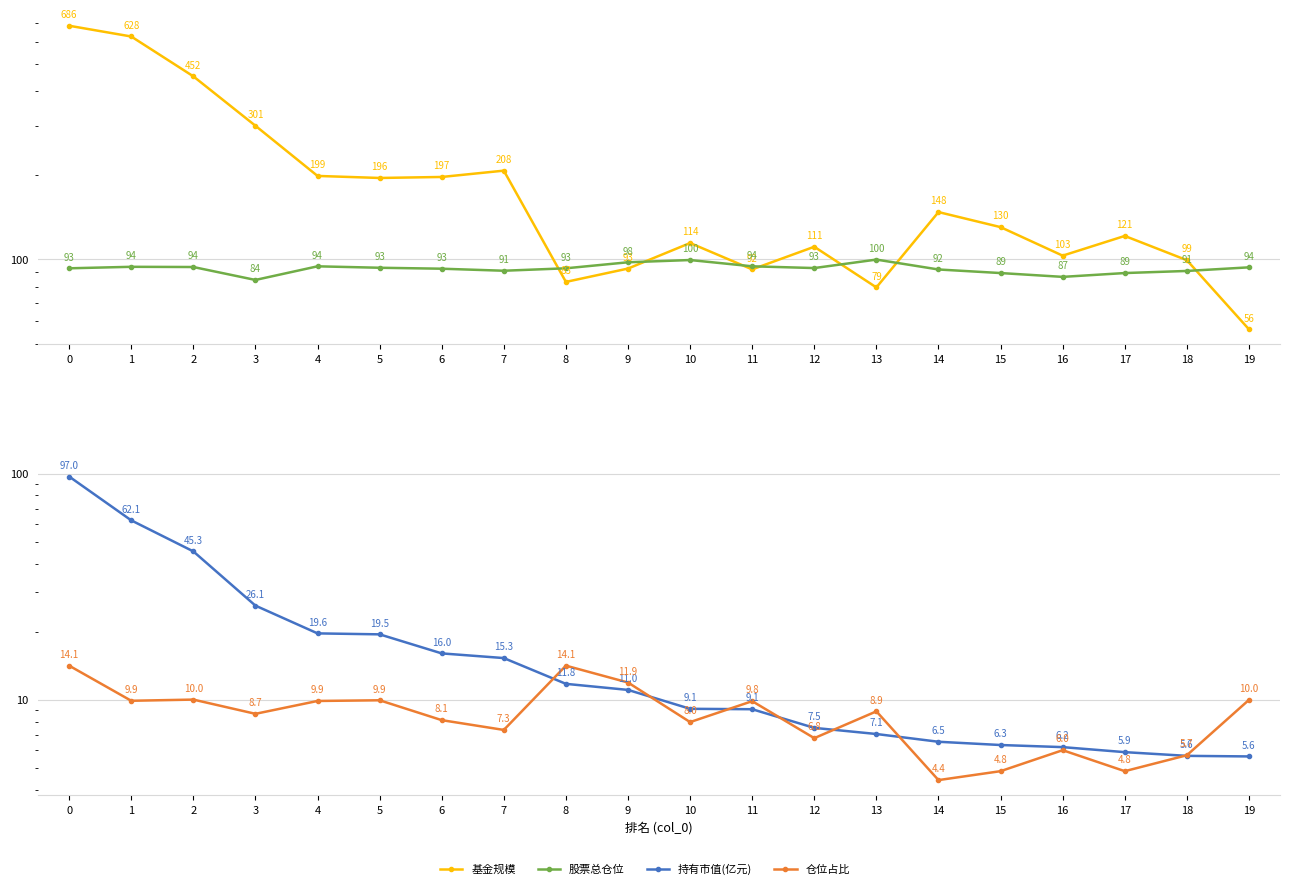

Between 5 and 15, which series saw the biggest shift?

基金规模